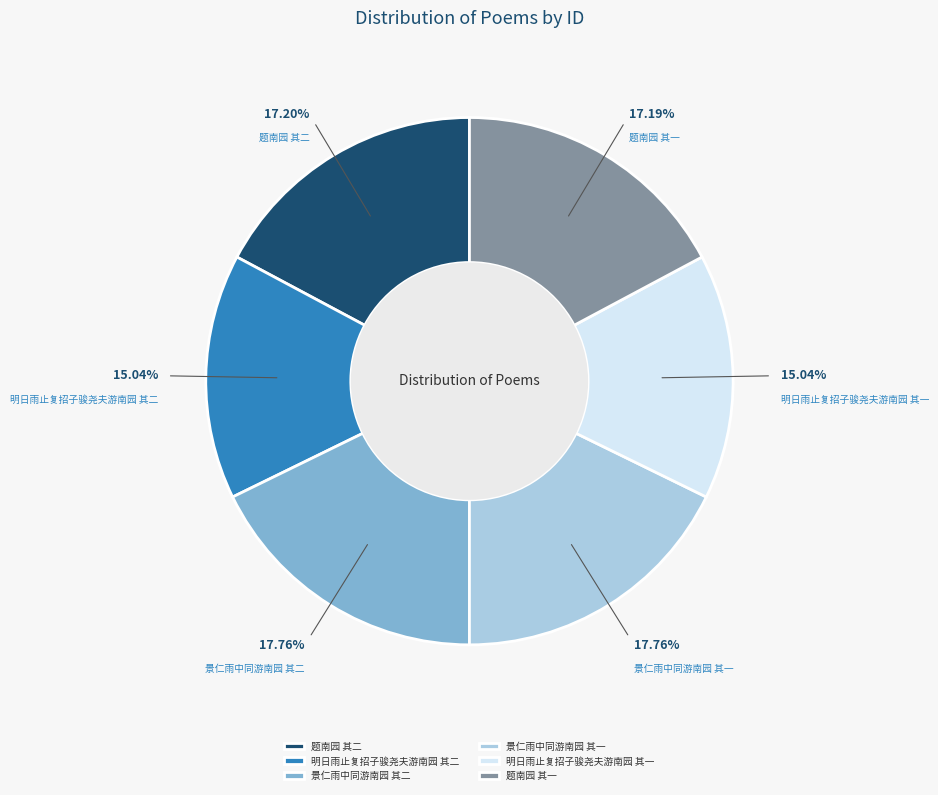

To the nearest percent, what is the difference between the largest and smallest slice percentages?

3%